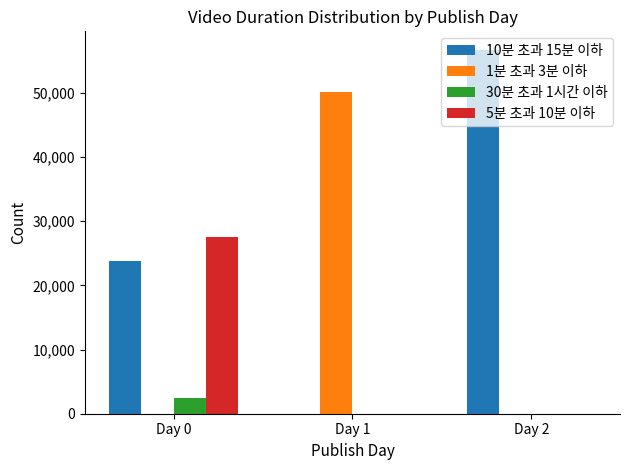

What is the spread (max minus min) of values at Day 1?

50061